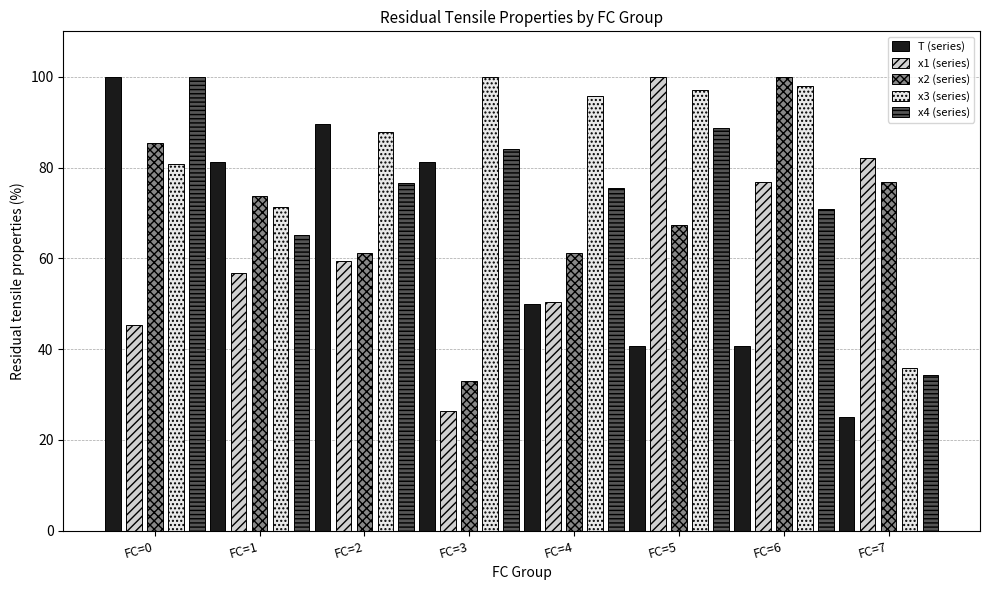

What is the sum of all x2 (series) values?

558.5